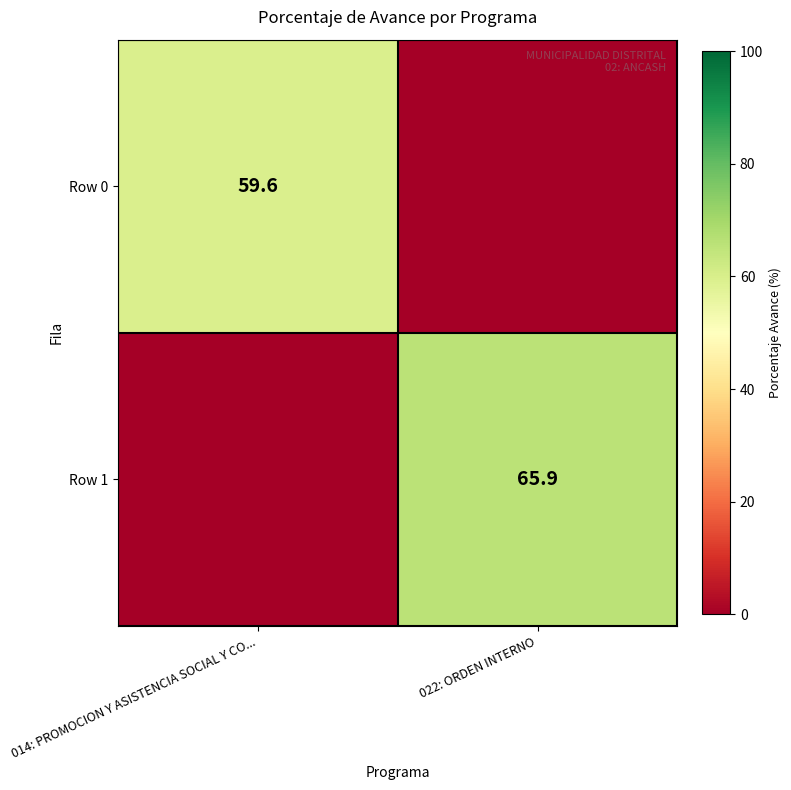

The Row 1 series shows 108.5 at 022: ORDEN INTERNO. True or false?

False